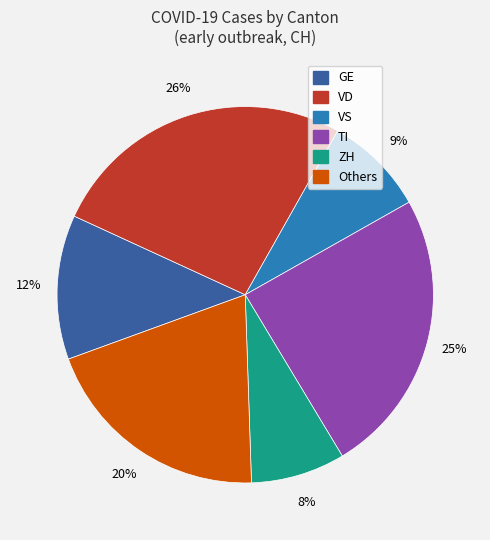

To the nearest percent, what is the difference between the largest and smallest slice percentages?

18%